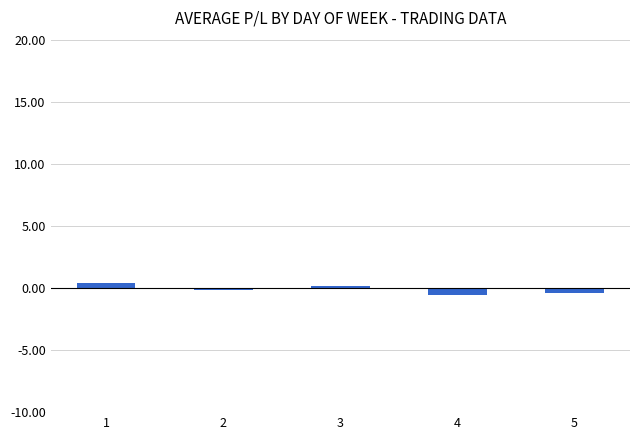

What is the difference between the maximum and minimum values?

0.9